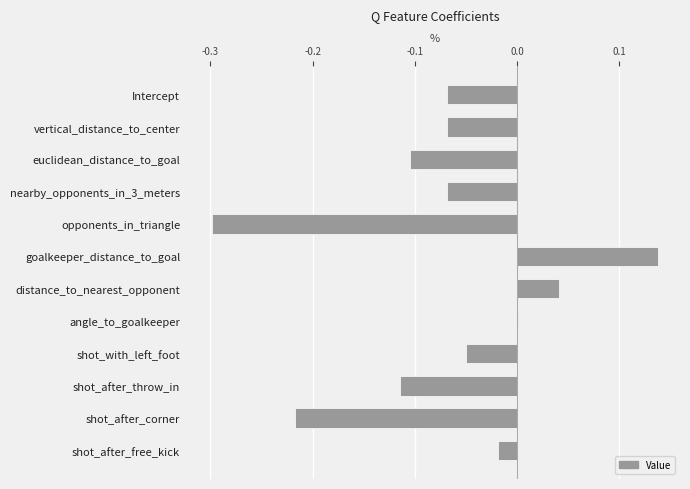

At which label is the value closest to 0?

angle_to_goalkeeper